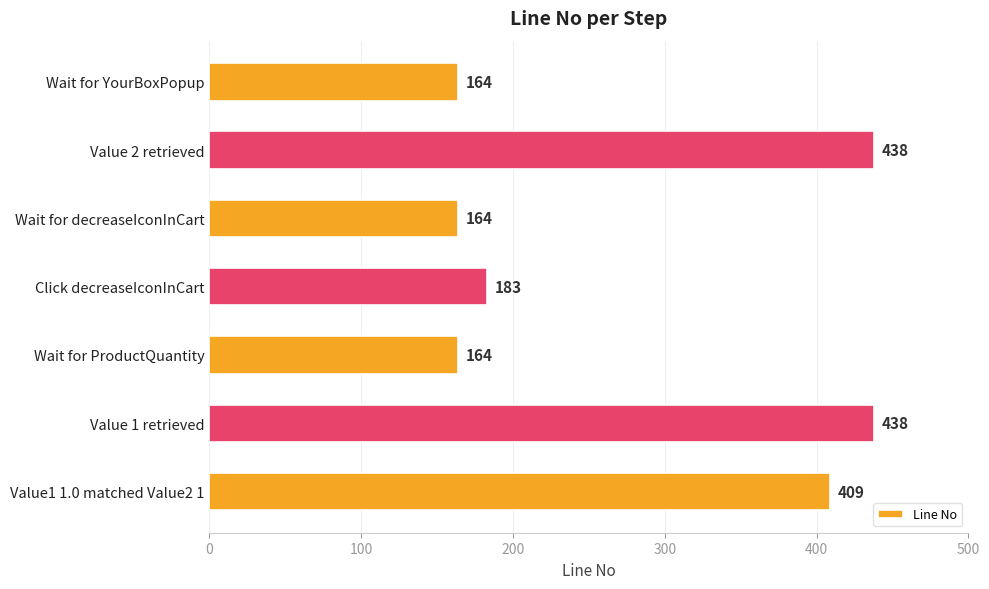

What is the greatest value displayed?

438